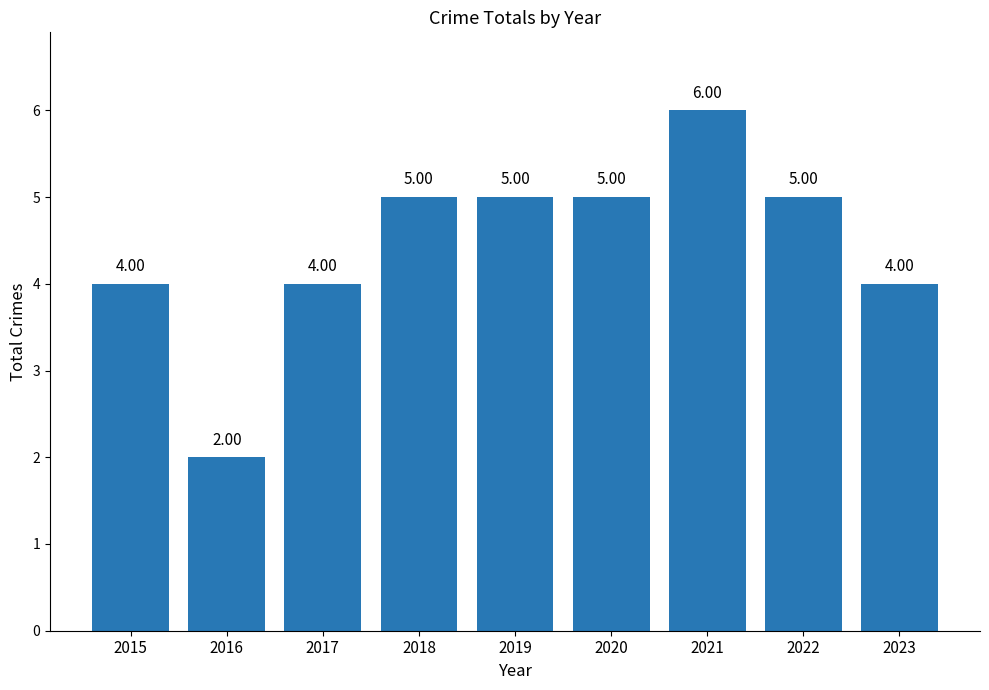

Are the bars grouped side by side (vs. stacked)?

No